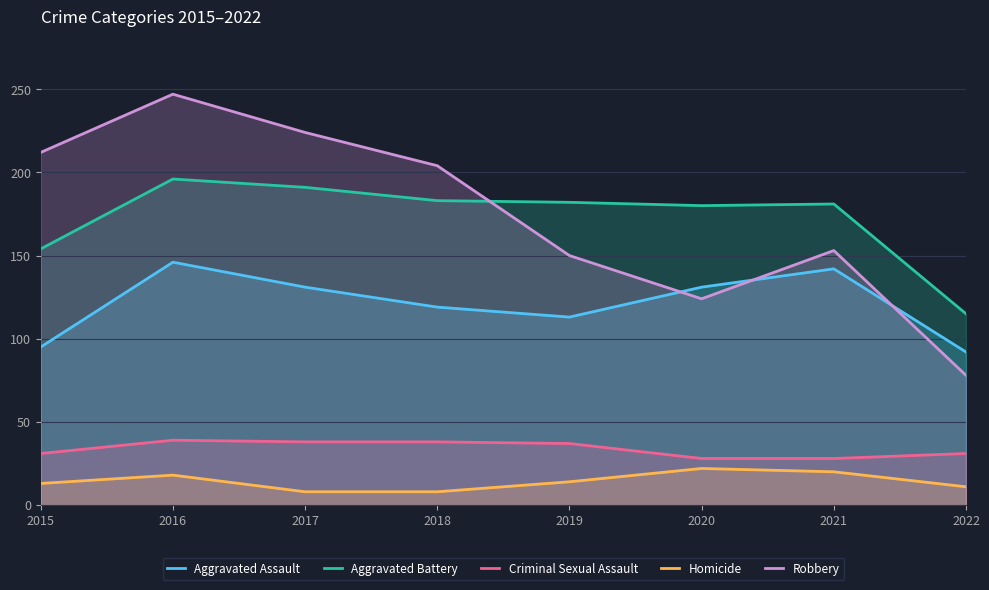

True or false: Robbery and Homicide cross at least once.

False